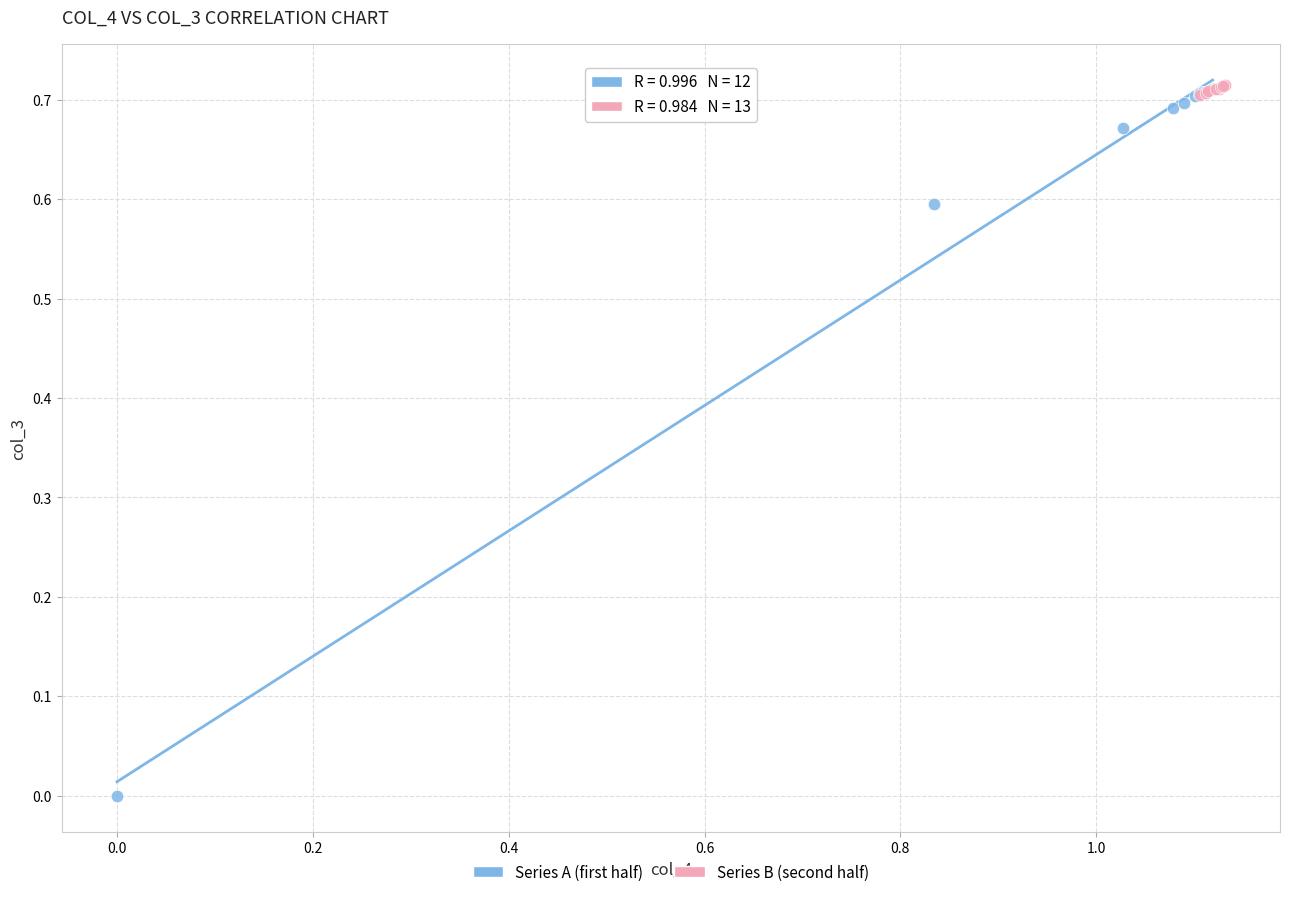

What are all the series names shown in the legend?

Series A (first half), Series B (second half)